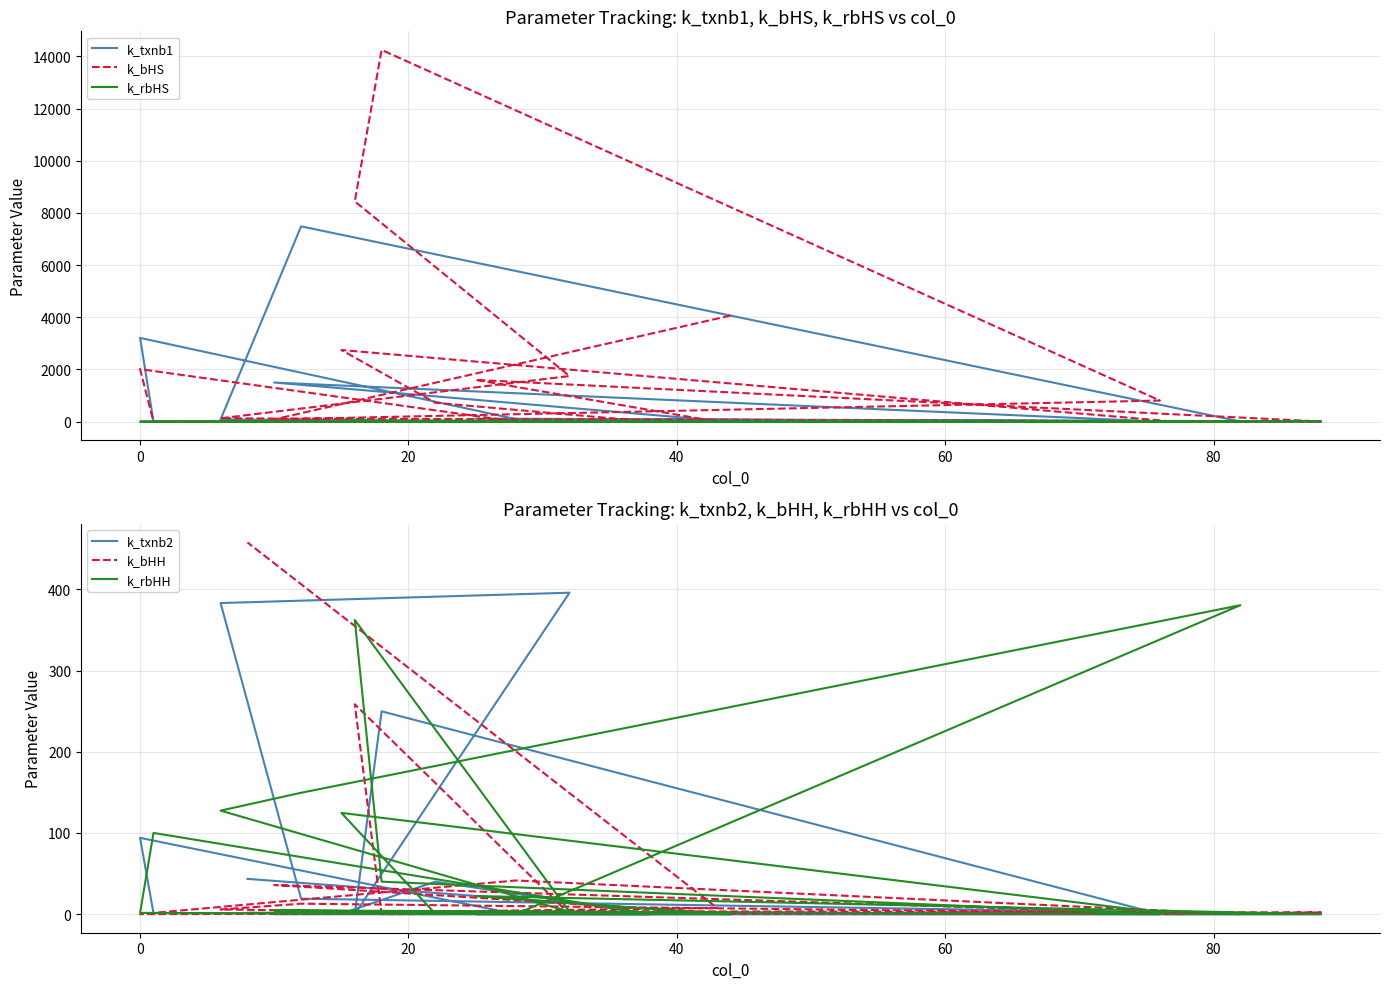

The value of k_txnb1 at 18 is 0.1. True or false?

False